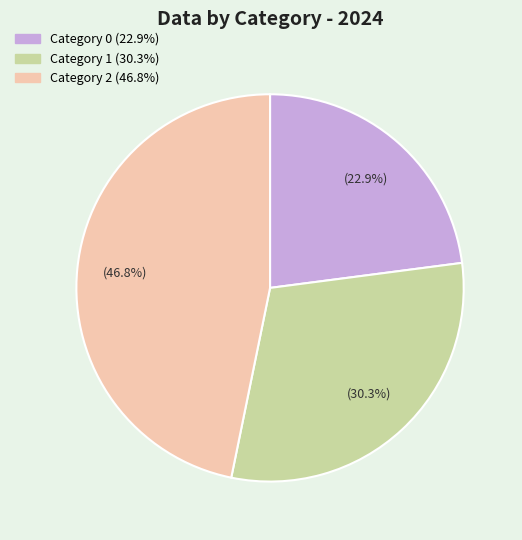

Is there any slice that represents more than half of the pie?

No